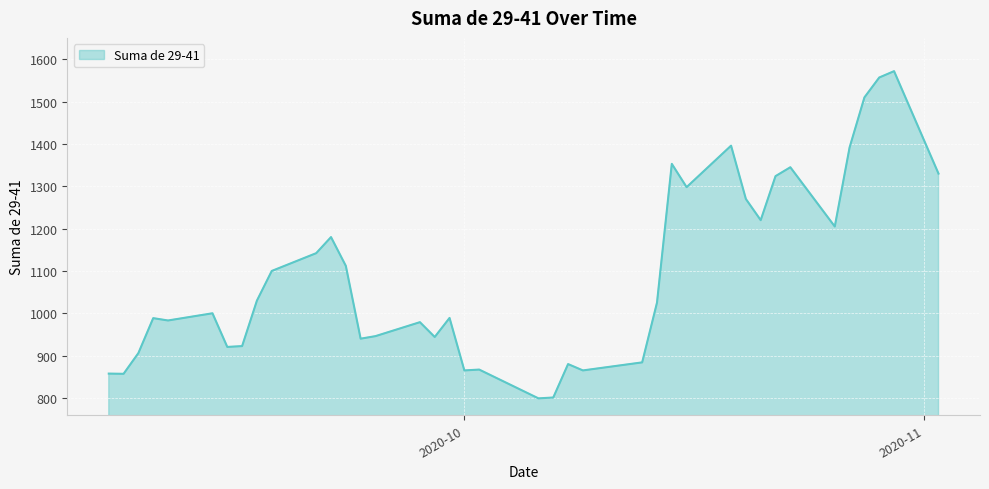

What is the difference between the maximum and minimum values?

773.0